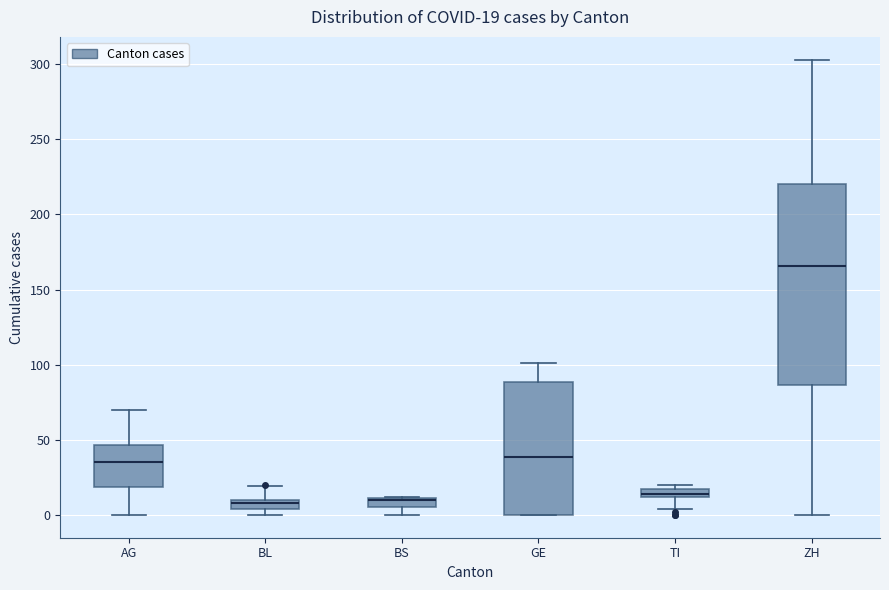

Comparing the boxes themselves (not the whiskers), which one is the tallest?

ZH